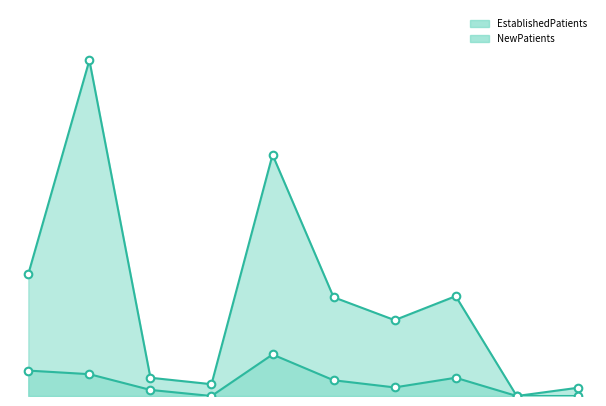

Which series has the largest Y range (max minus min)?

NewPatients